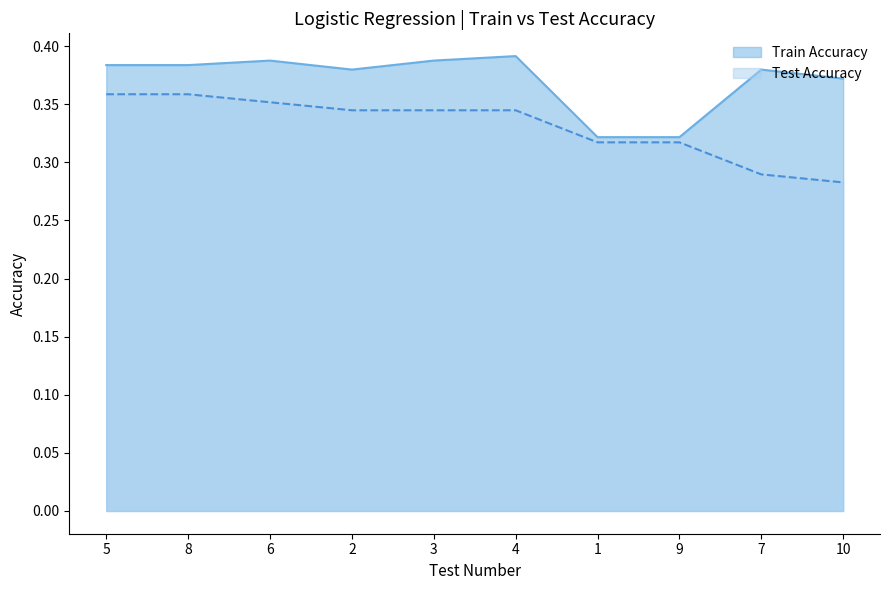

Which series has the widest spread of values?

Test Accuracy